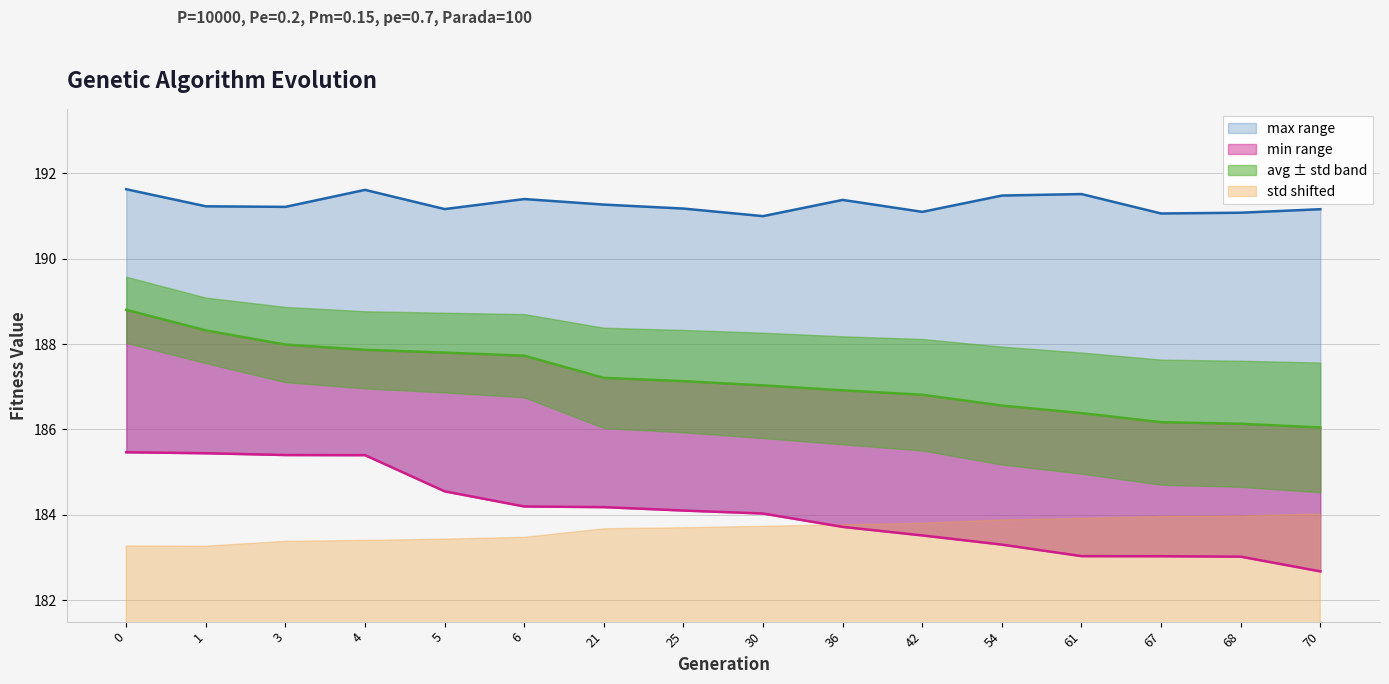

How many lines are shown in the chart?

3